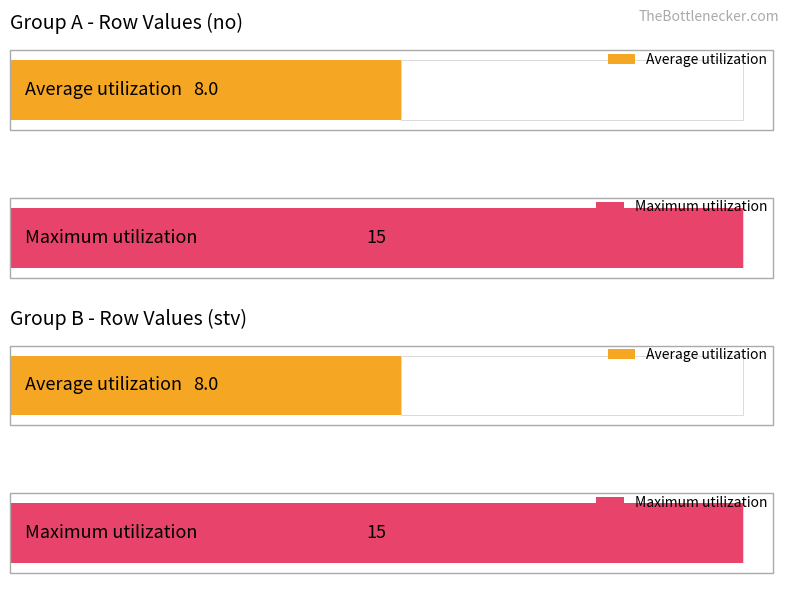

What is the maximum value shown in the chart?

15